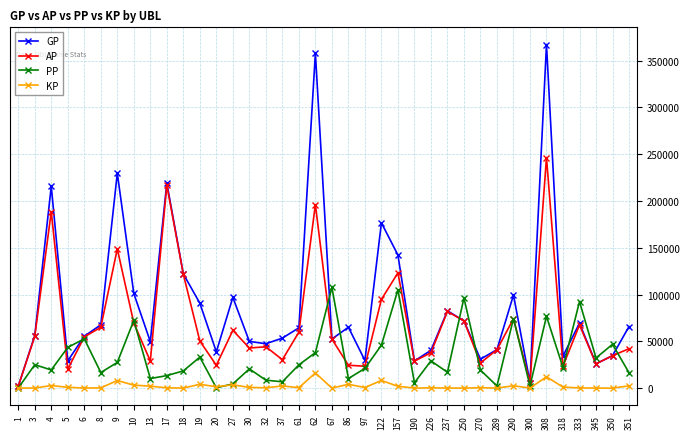

The value of AP at 345 is 41812.9. True or false?

False